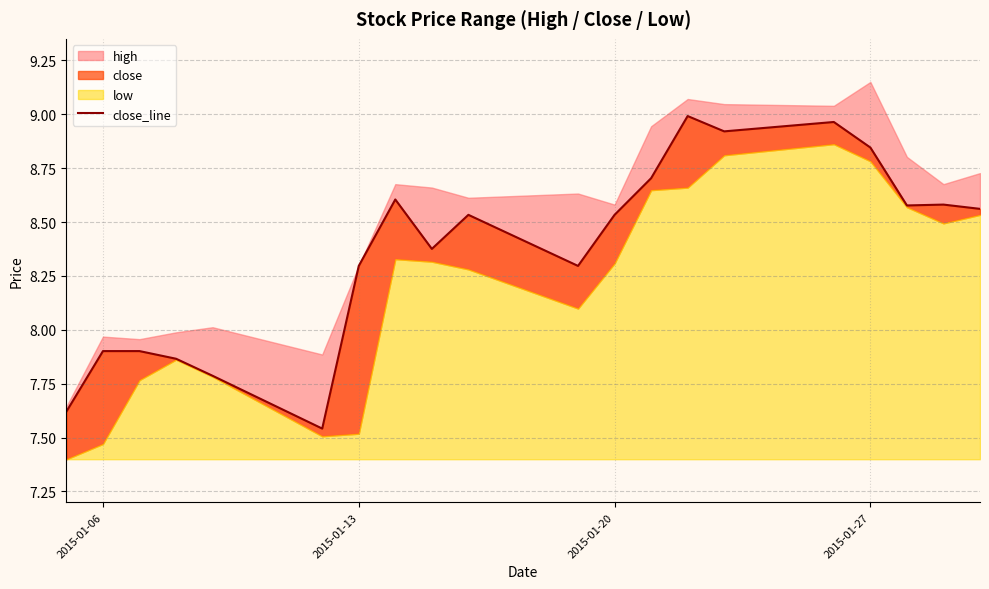

How many interior local valleys (lower than both neighbors) does the data have?

5